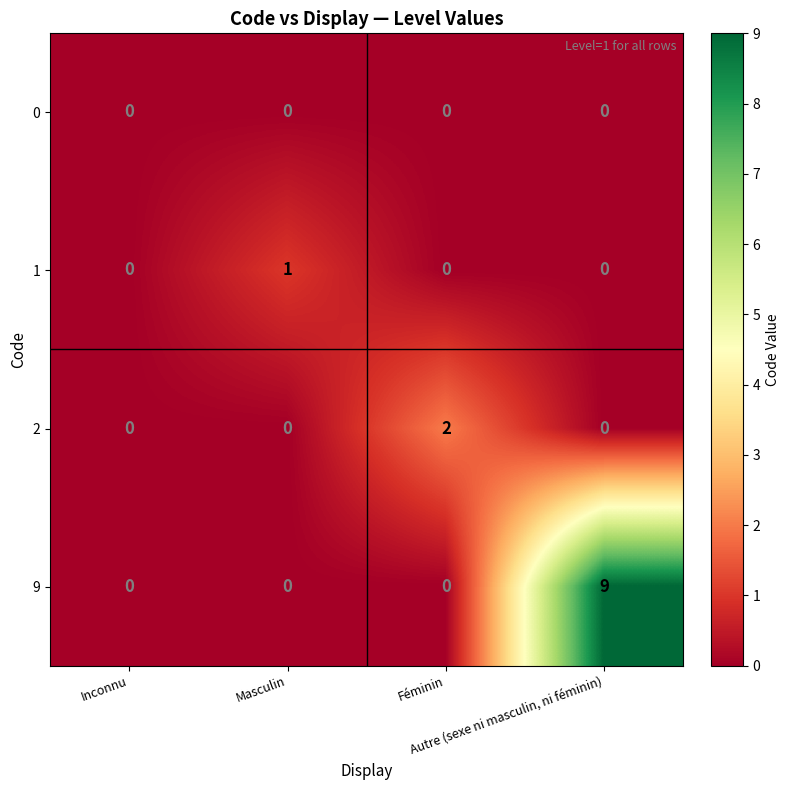

Which series changed the most between Masculin and Féminin?

2